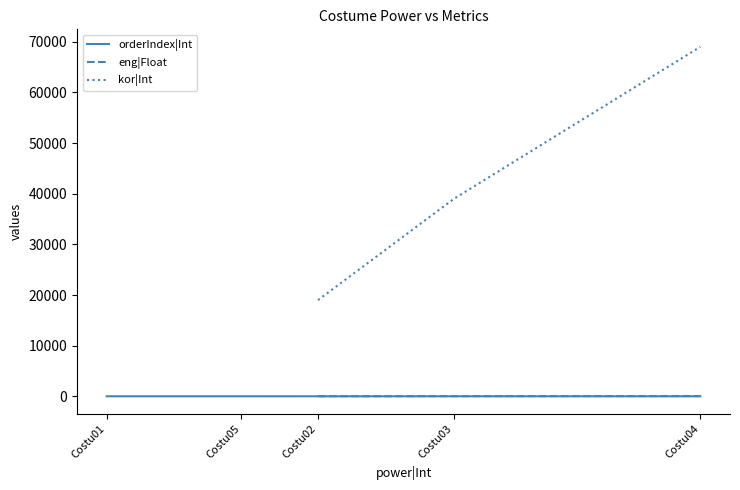

What is the smallest value displayed?

1.0